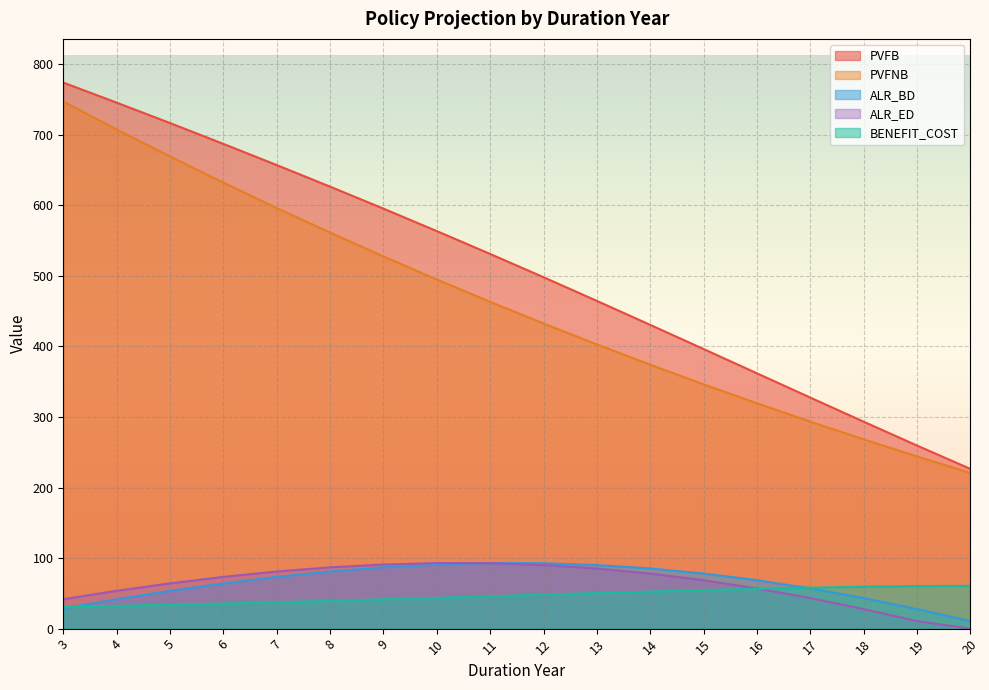

What are all the series names shown in the legend?

PVFB, PVFNB, ALR_BD, ALR_ED, BENEFIT_COST